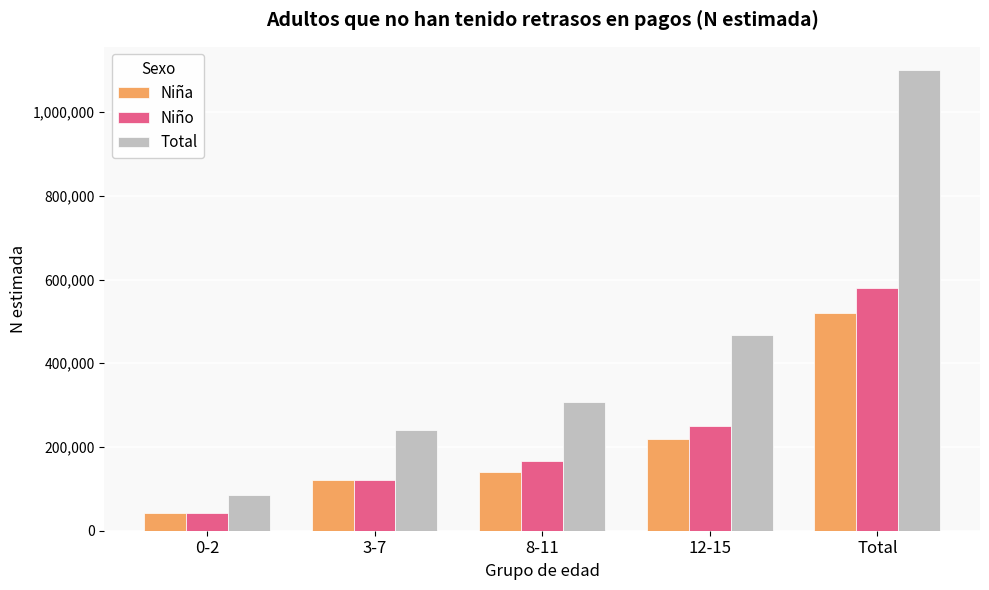

Reading left to right, extract all data points from this chart.

Niña: 0-2=41764	3-7=120160	8-11=140779	12-15=218404	Total=521106
Niño: 0-2=42772	3-7=120659	8-11=166883	12-15=249535	Total=579849
Total: 0-2=84536	3-7=240819	8-11=307660	12-15=467939	Total=1100955